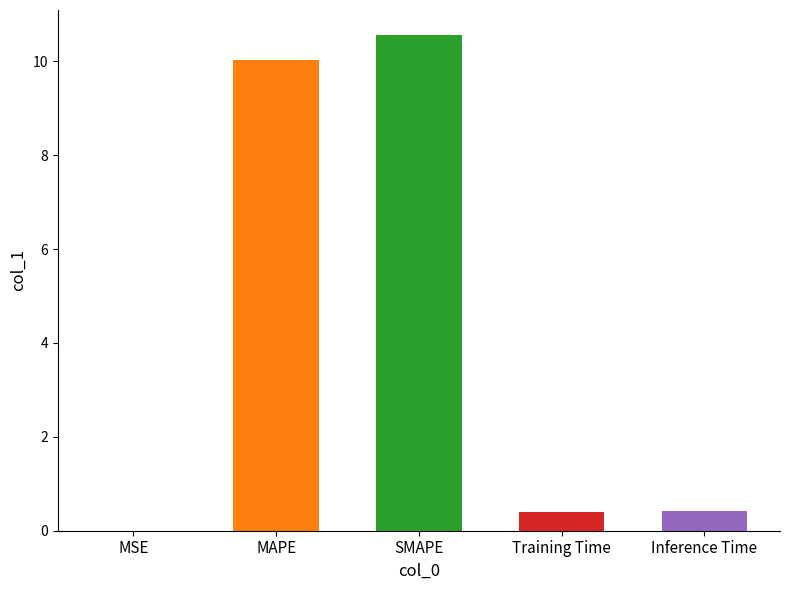

True or false: the data shows 5.5 at MAPE.

False